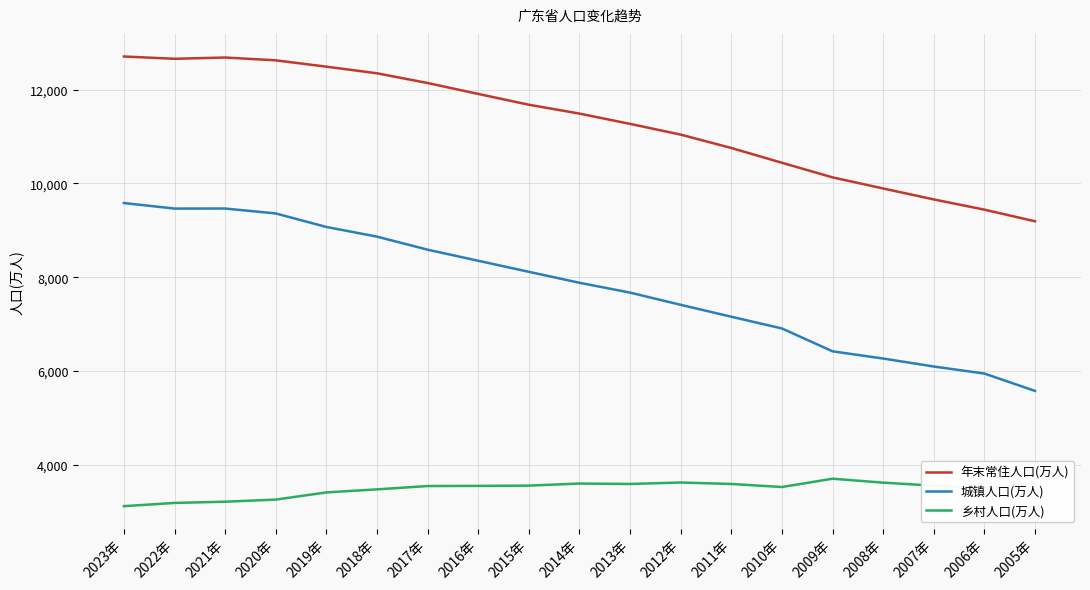

What is the difference between the 年末常住人口(万人) values at 2007年 and 2018年?

2688